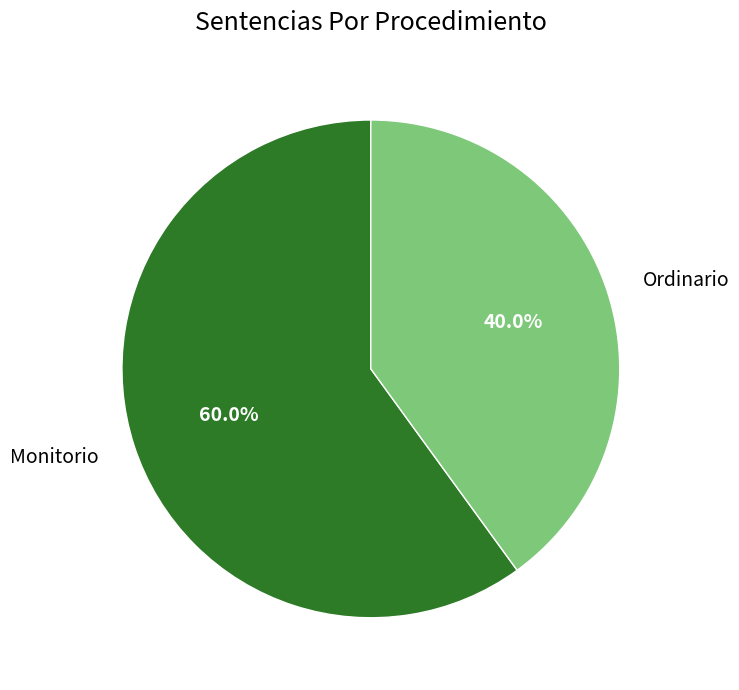

Between Ordinario and Monitorio, which is larger?

Monitorio